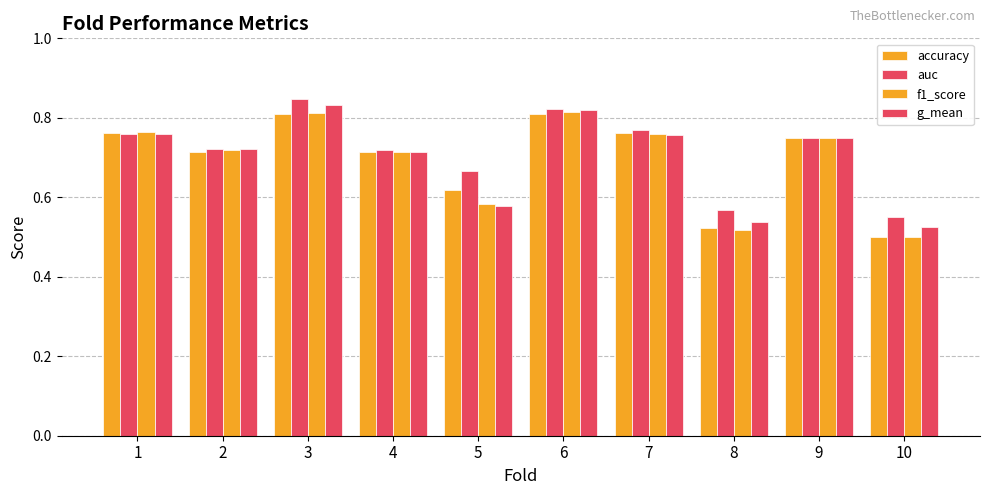

Which series has the largest total across all categories?

auc